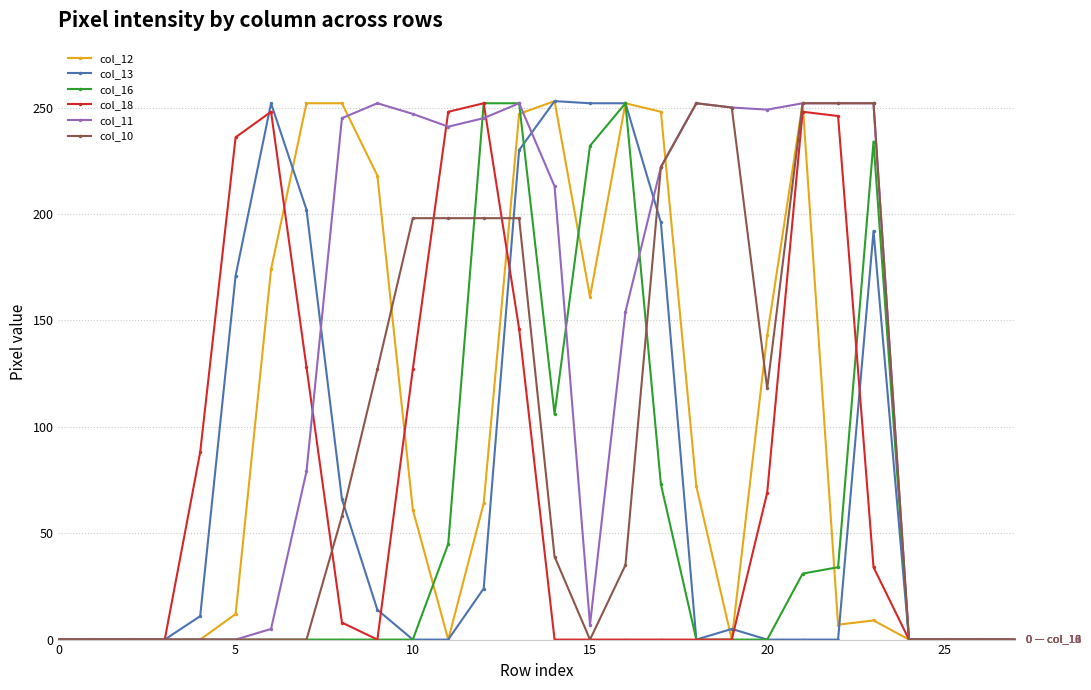

Which series has the largest total across all categories?

col_11